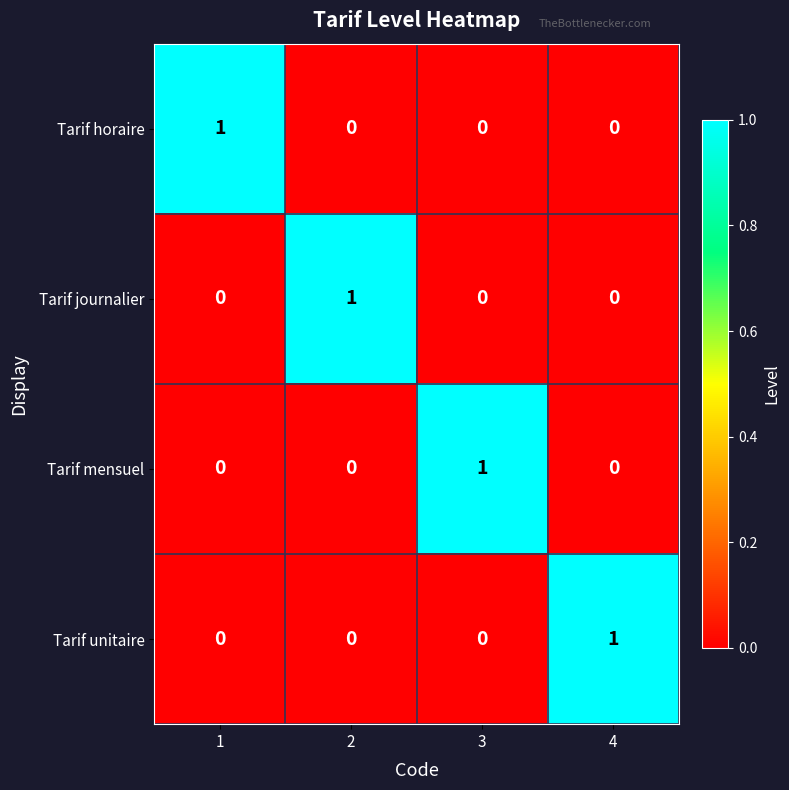

At how many categories does at least one series exceed 0?

4